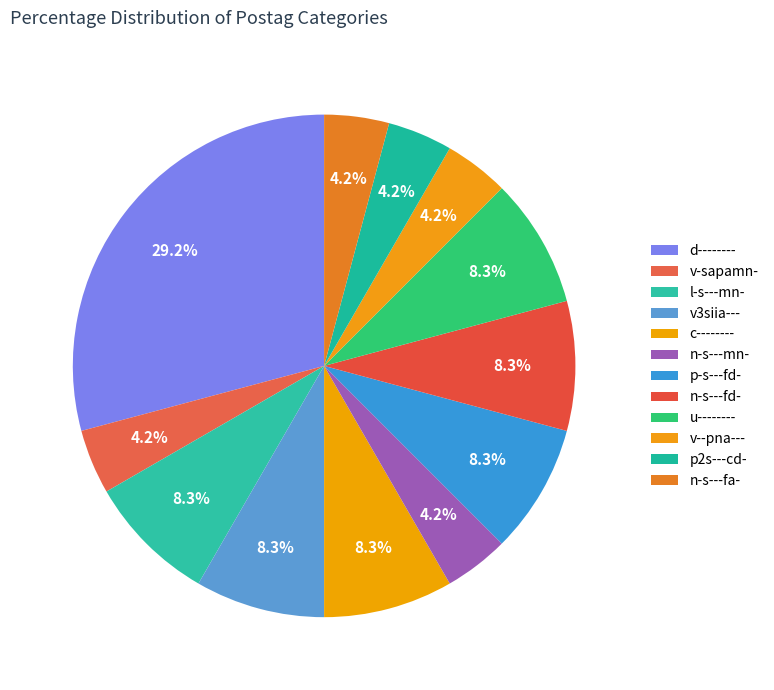

Combined, what portion of the pie is d-------- and c--------?

37.5%